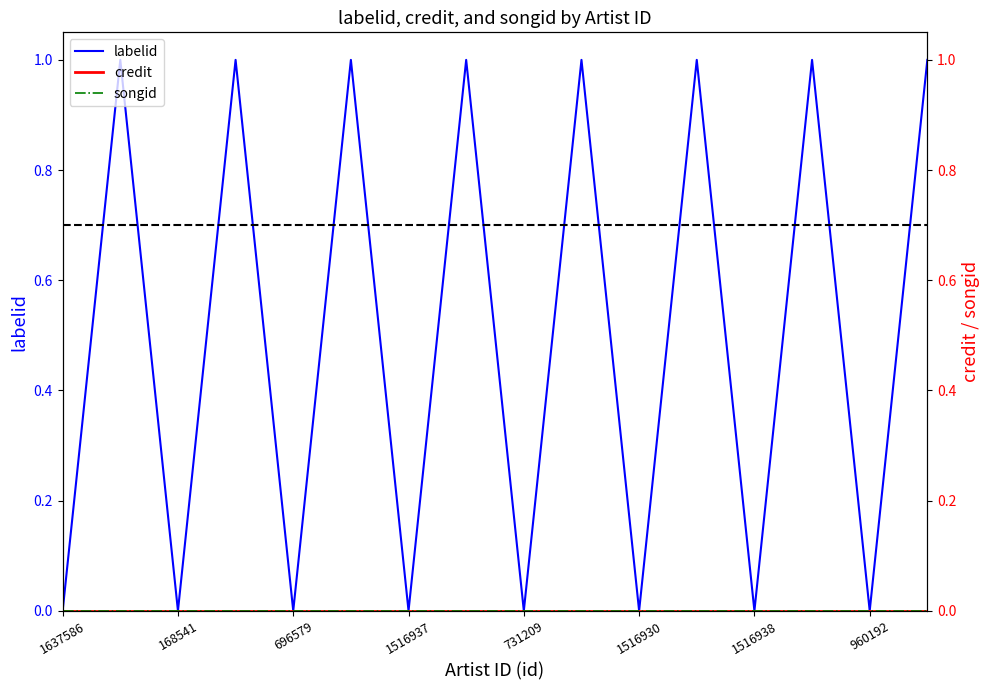

True or false: songid and labelid intersect in this chart.

False